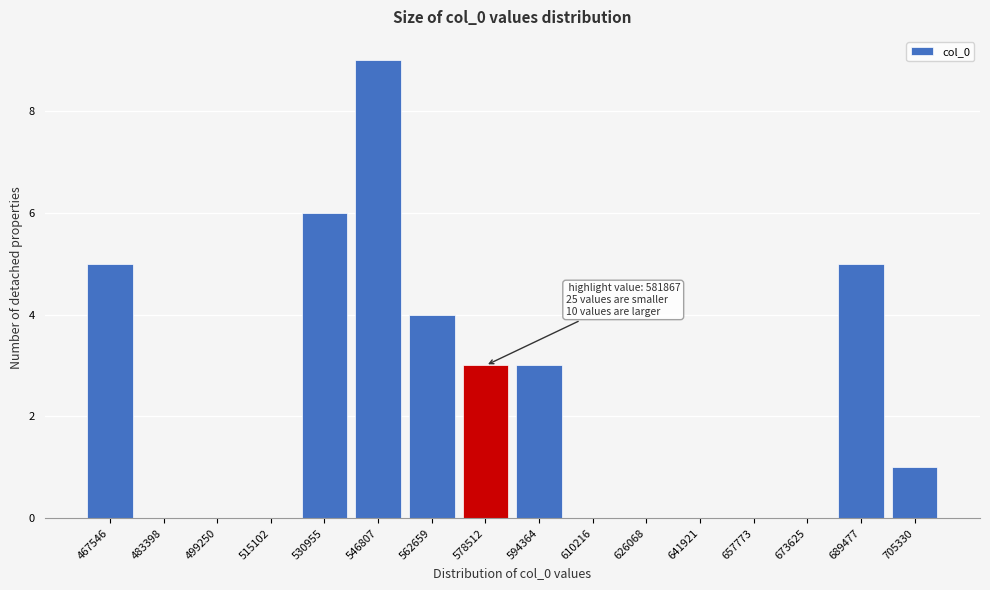

Reading left to right, what are all the values shown in this chart?

467546=5	483398=0	499250=0	515102=0	530955=6	546807=9	562659=4	578512=3	594364=3	610216=0	626068=0	641921=0	657773=0	673625=0	689477=5	705330=1